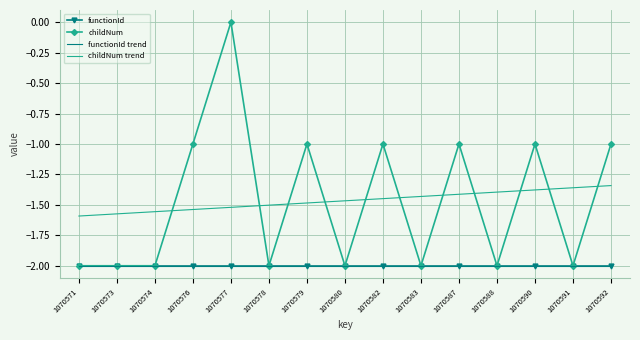

Which has a higher value, 1070590 or 1070574?

1070590